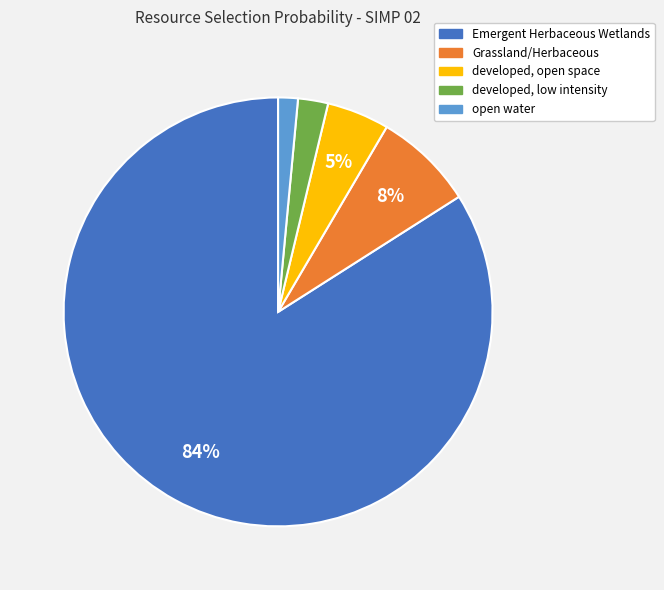

Is it true that Emergent Herbaceous Wetlands is 84% of the pie?

True